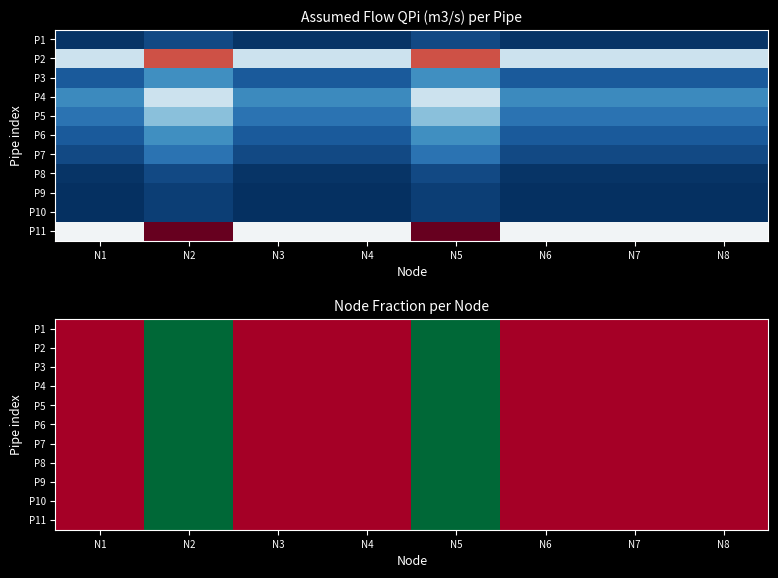

Count the P3 values in the range 0 to 1.

8